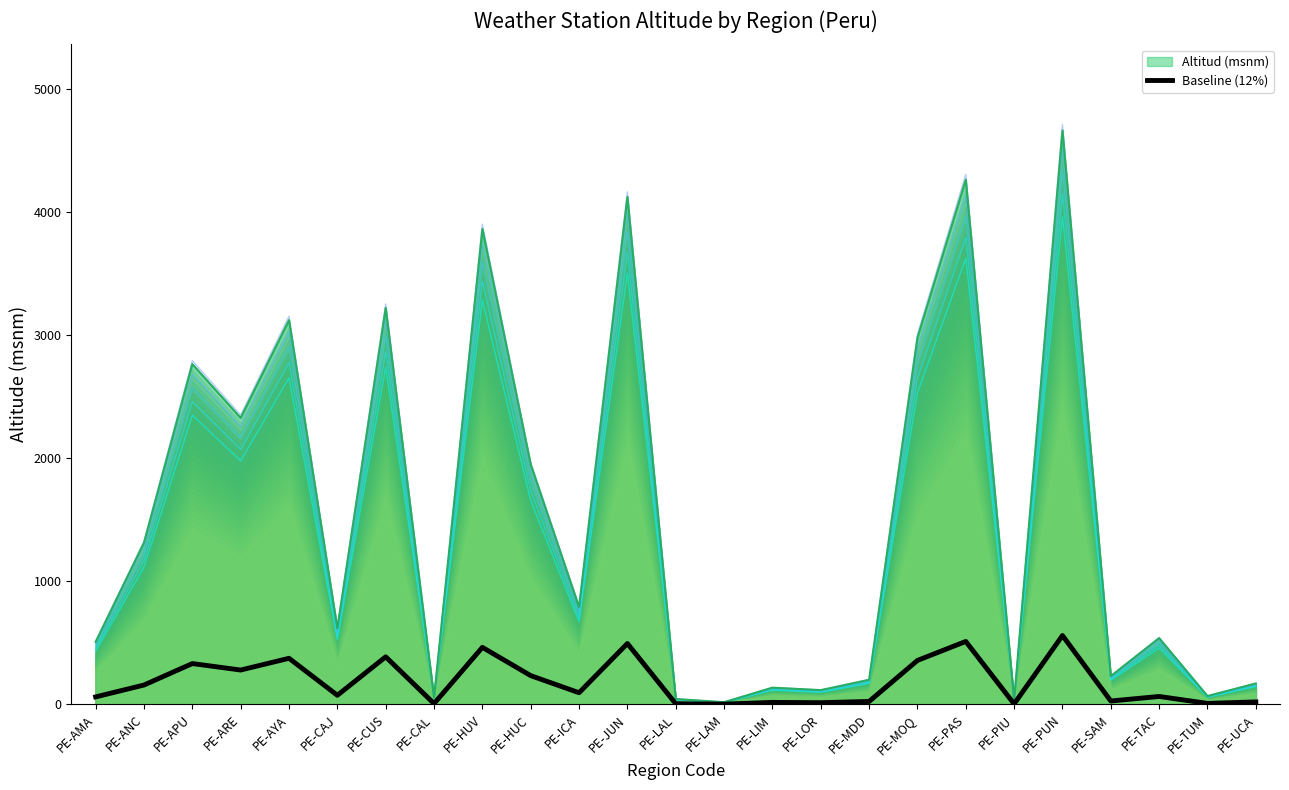

The value of Altitud (msnm) at PE-UCA is 170.0. True or false?

True